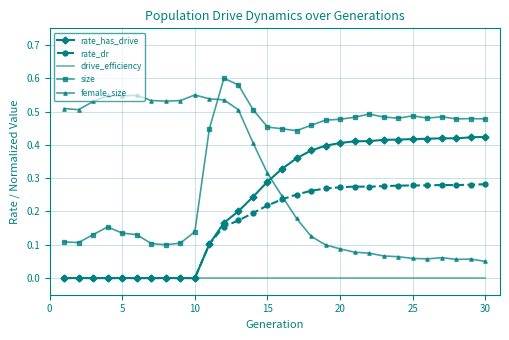

Rank the series by their average value, from lowest to highest.

drive_efficiency, rate_dr, rate_has_drive, female_size, size